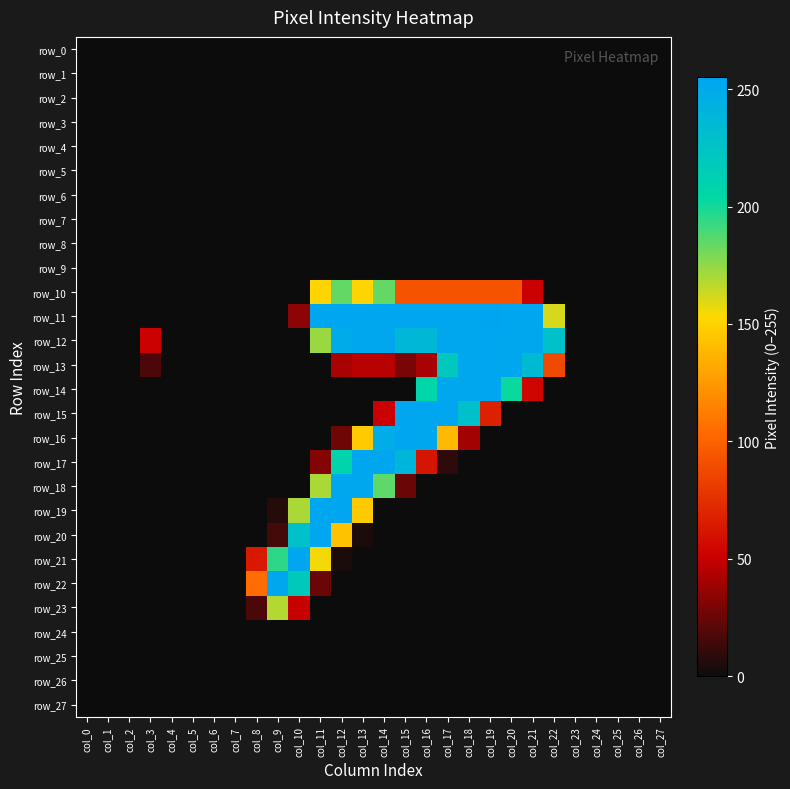

At which category is the sum across all series the highest?

col_12